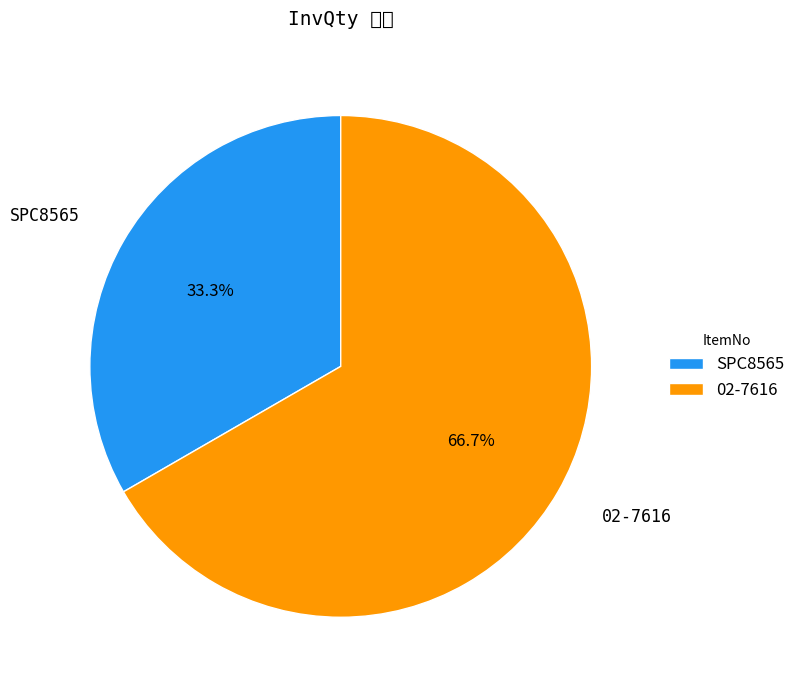

What percentage do 02-7616 and SPC8565 together represent?

100.0%